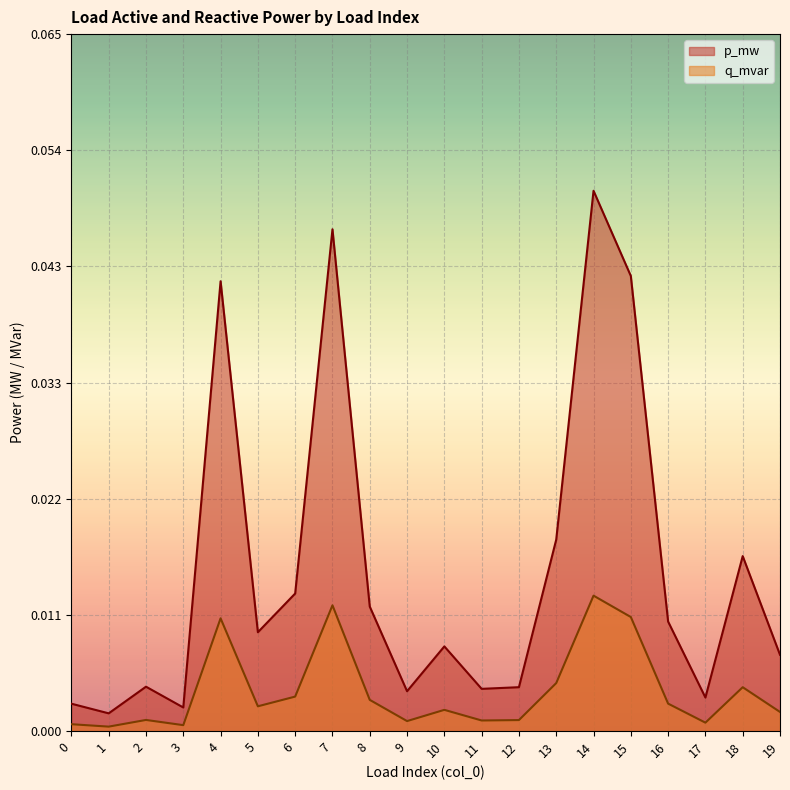

What is the maximum value for p_mw?

0.1